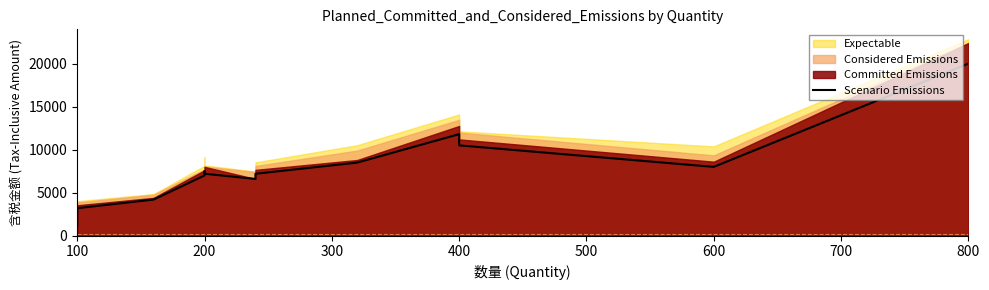

What is the sum of all values?

114400